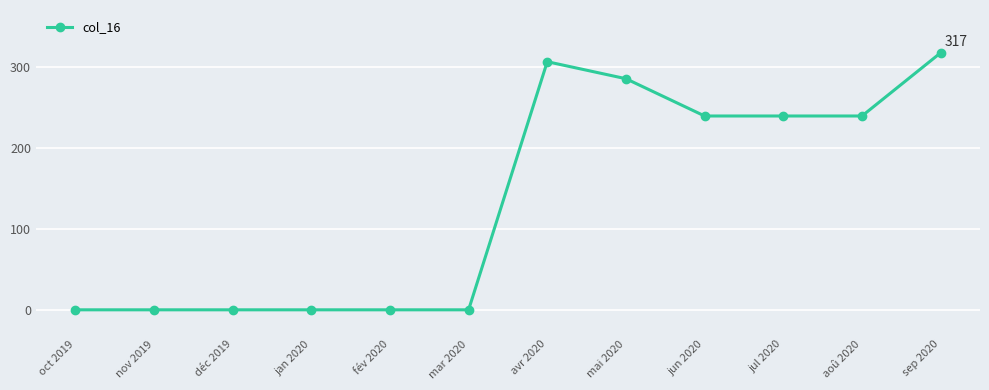

How many series are shown in this chart?

1